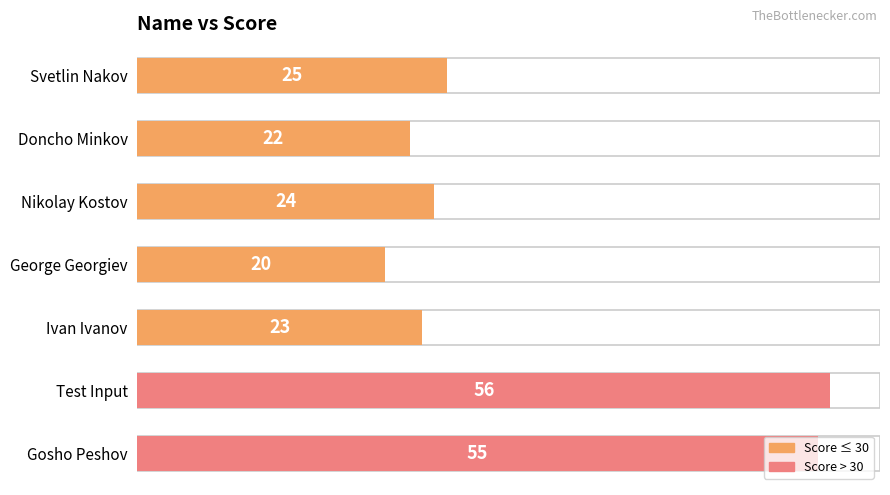

How many values are below 24?

3